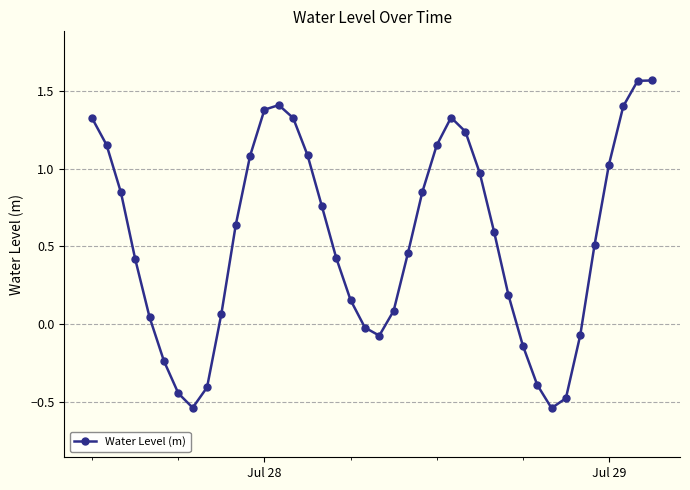

How many values are above zero?

29